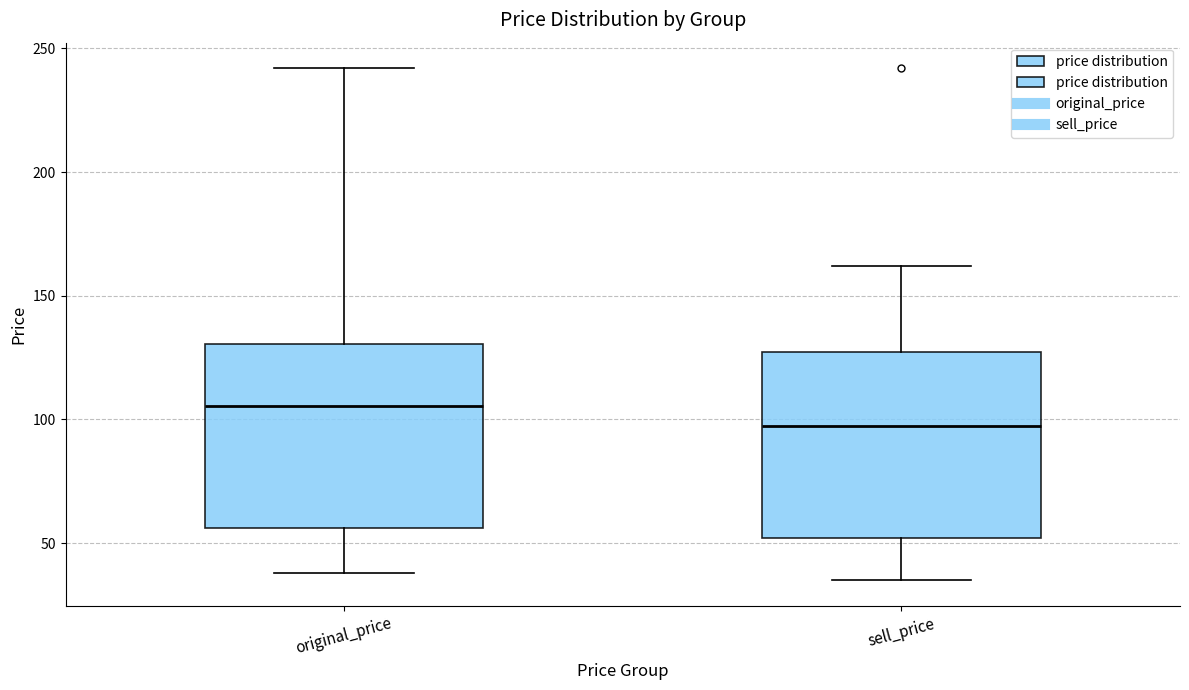

Where does the upper whisker of the box for sell_price end on the y-axis? The values are not printed on the chart, so give them approximately, as read against the axis.

160